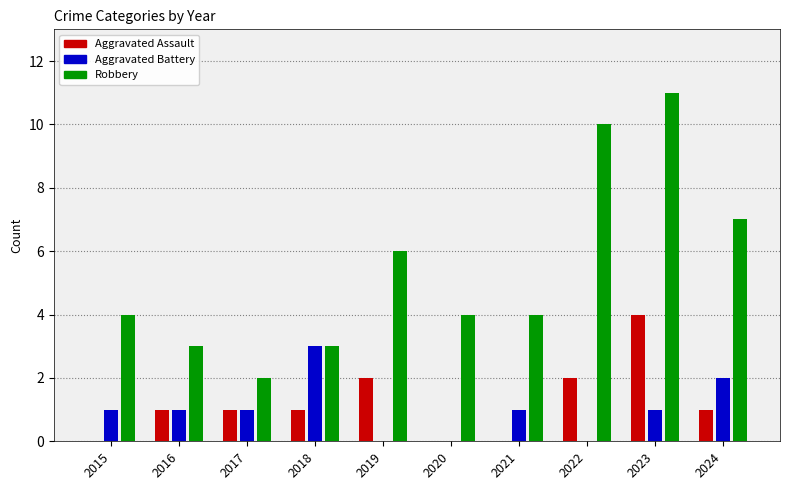

How many series are shown in this chart?

3